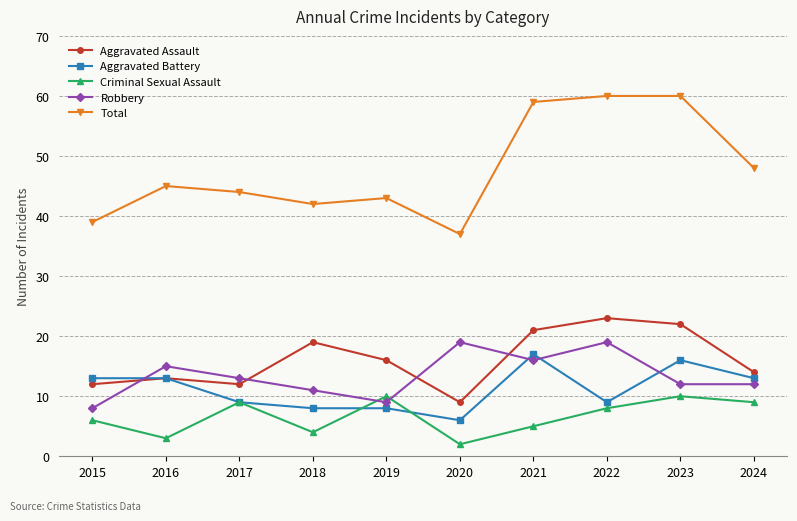

Rank the series at 2022 from lowest to highest value.

Criminal Sexual Assault, Aggravated Battery, Robbery, Aggravated Assault, Total